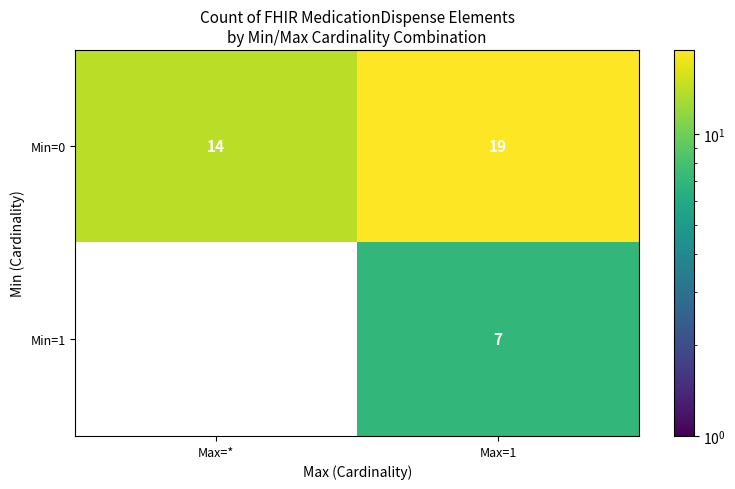

True or false: Min=0 has a value of 19 at Max=1.

True